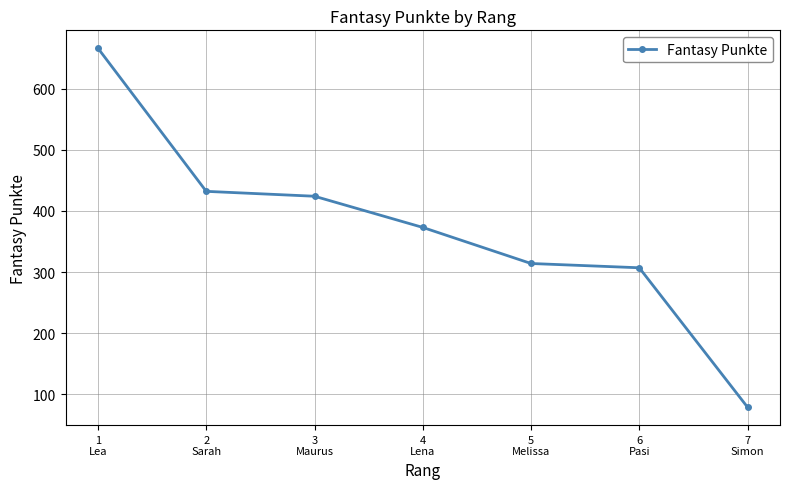

What is the change in value from 1
Lea to 6
Pasi?

-359